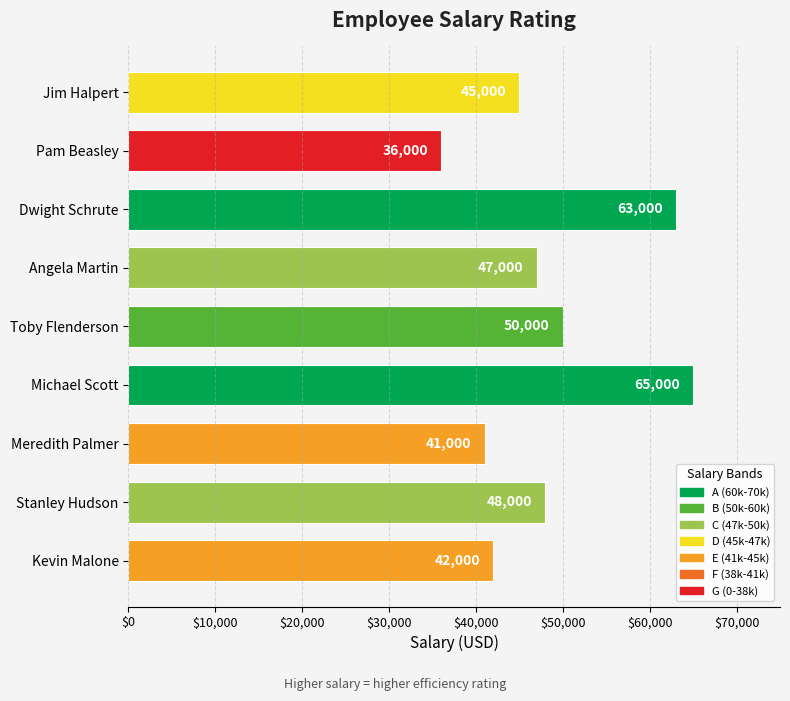

Between Kevin Malone and Angela Martin, which is larger?

Angela Martin